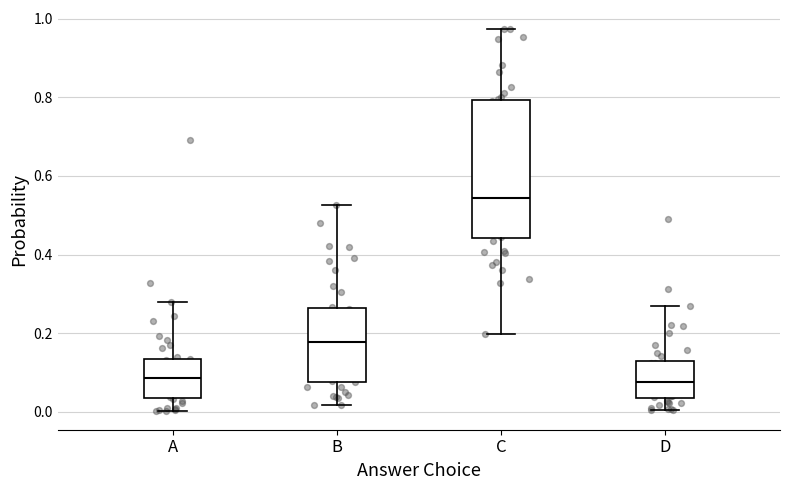

Reading left to right, transcribe this box plot: for each box, give where its median line is, the range the box spans, and where its two whiskers end, as read against the y-axis. The values are not printed on the chart, so give them approximately, as read against the axis.

A: median 0.08, box 0.04 to 0.14, whiskers 0.00 to 0.28
B: median 0.18, box 0.08 to 0.26, whiskers 0.02 to 0.52
C: median 0.54, box 0.44 to 0.80, whiskers 0.20 to 0.98
D: median 0.08, box 0.04 to 0.12, whiskers 0.00 to 0.26